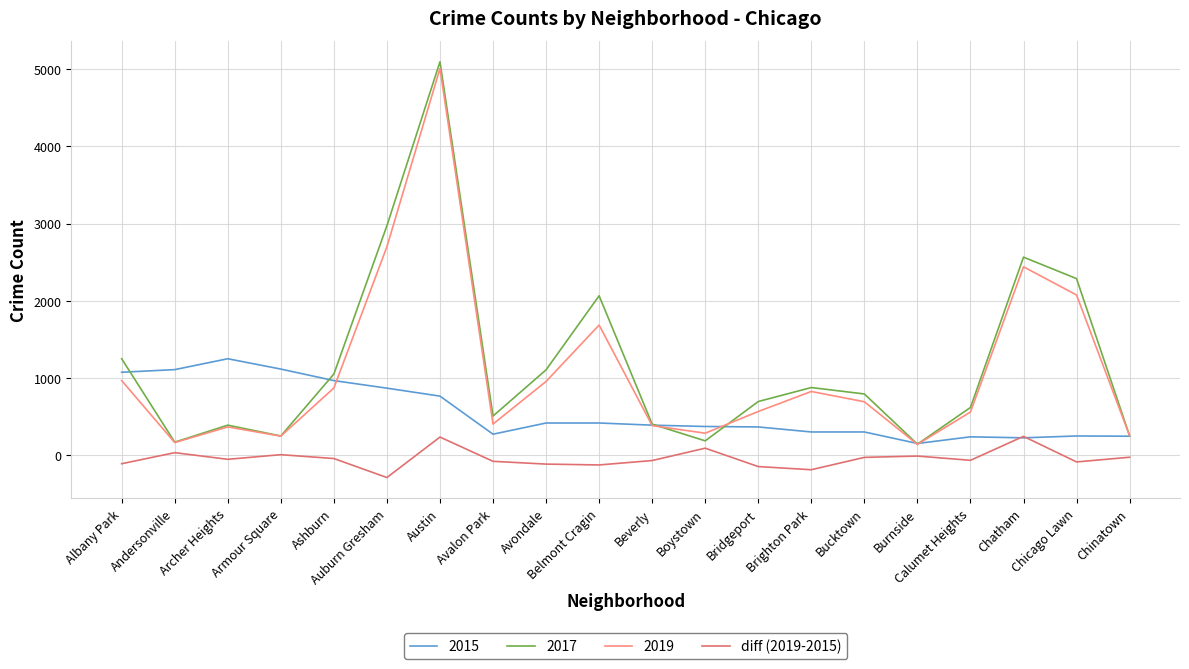

At which category is the sum across all series the highest?

Austin